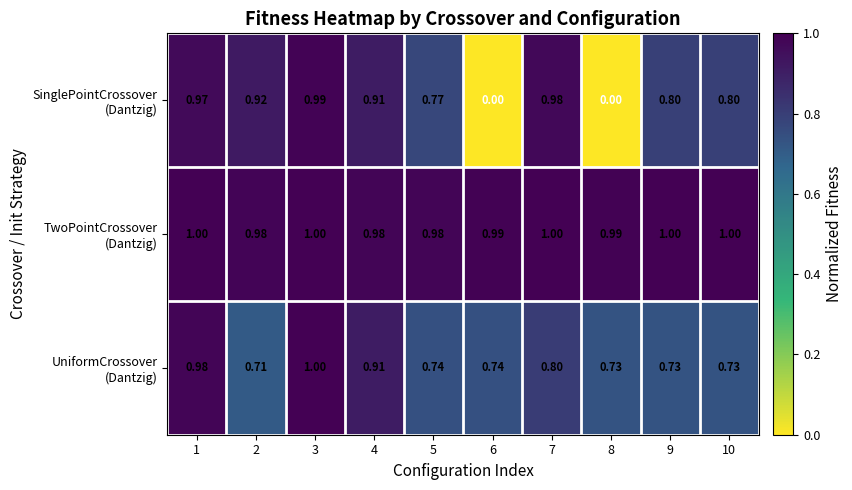

At how many categories does at least one series exceed 0?

10